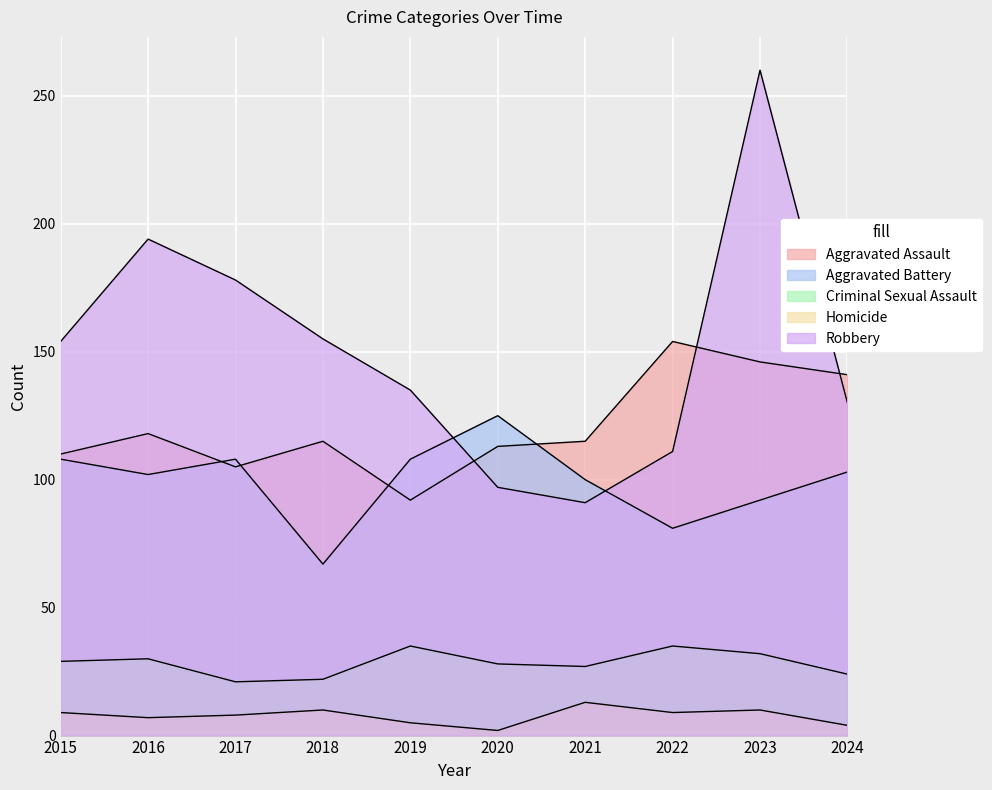

In Homicide, how many points are higher than both neighbors (excluding endpoints)?

3